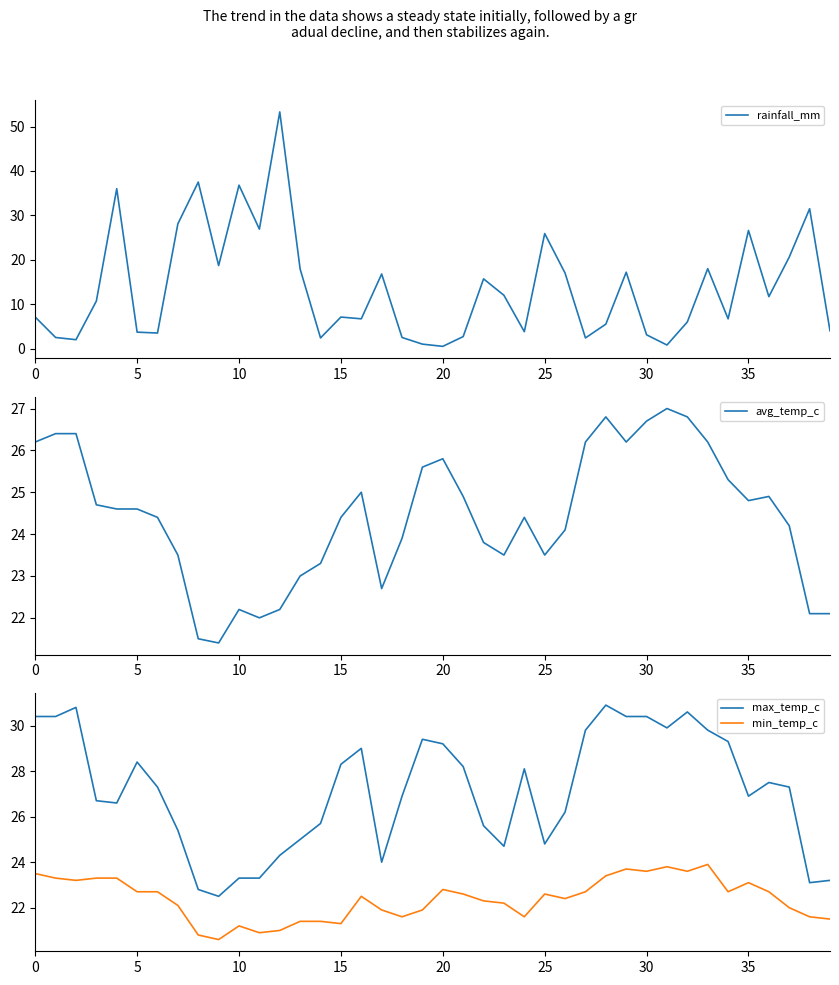

Reading left to right, what are all the values shown in this chart?

rainfall_mm: 7.1	2.5	2.0	10.7	36.0	3.7	3.5	28.1	37.5	18.7	36.8	26.9	53.3	17.9	2.4	7.1	6.7	16.8	2.5	1.0	0.5	2.7	15.7	12.0	3.8	25.9	17.0	2.4	5.5	17.2	3.1	0.8	6.0	18.0	6.7	26.6	11.7	20.6	31.5	4.0
avg_temp_c: 26.2	26.4	26.4	24.7	24.6	24.6	24.4	23.5	21.5	21.4	22.2	22.0	22.2	23.0	23.3	24.4	25.0	22.7	23.9	25.6	25.8	24.9	23.8	23.5	24.4	23.5	24.1	26.2	26.8	26.2	26.7	27.0	26.8	26.2	25.3	24.8	24.9	24.2	22.1	22.1
max_temp_c: 30.4	30.4	30.8	26.7	26.6	28.4	27.3	25.4	22.8	22.5	23.3	23.3	24.3	25.0	25.7	28.3	29.0	24.0	26.9	29.4	29.2	28.2	25.6	24.7	28.1	24.8	26.2	29.8	30.9	30.4	30.4	29.9	30.6	29.8	29.3	26.9	27.5	27.3	23.1	23.2
min_temp_c: 23.5	23.3	23.2	23.3	23.3	22.7	22.7	22.1	20.8	20.6	21.2	20.9	21.0	21.4	21.4	21.3	22.5	21.9	21.6	21.9	22.8	22.6	22.3	22.2	21.6	22.6	22.4	22.7	23.4	23.7	23.6	23.8	23.6	23.9	22.7	23.1	22.7	22.0	21.6	21.5